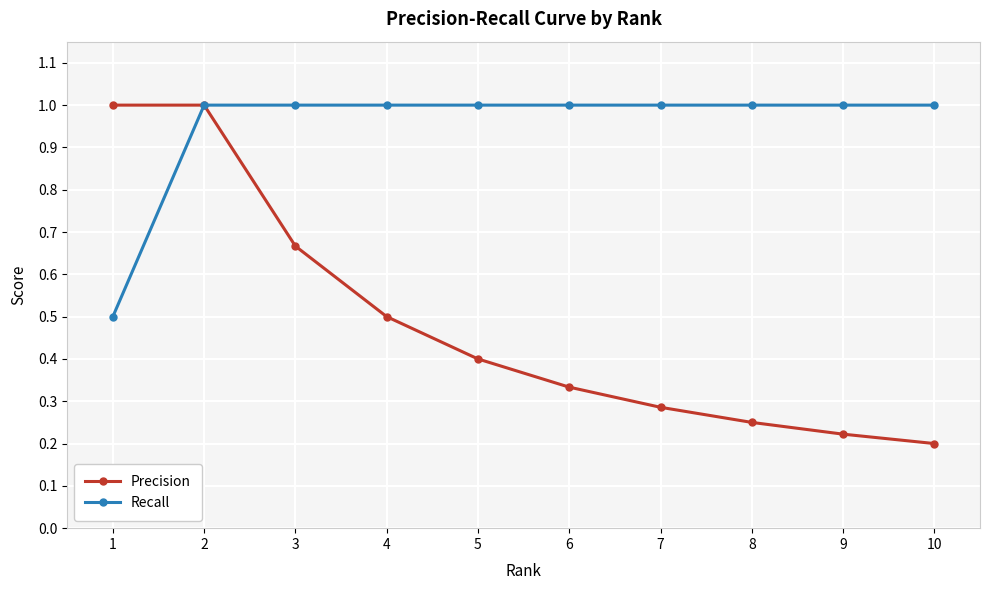

Rank the series by their average value, from lowest to highest.

Precision, Recall